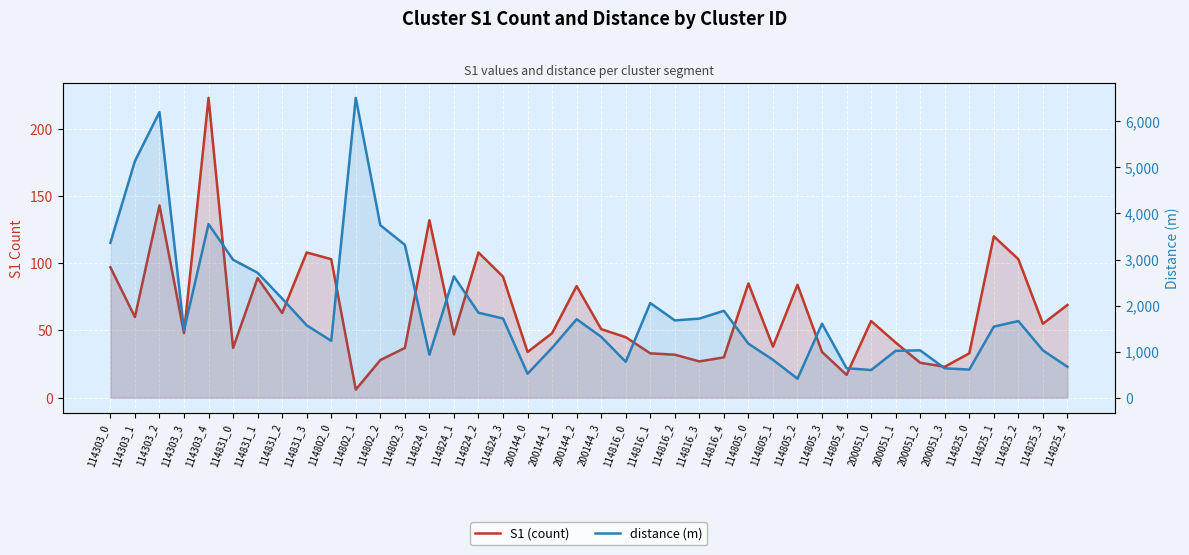

What is the sum of the distance (m) values at 114805_0 and 114303_4?

4943.9